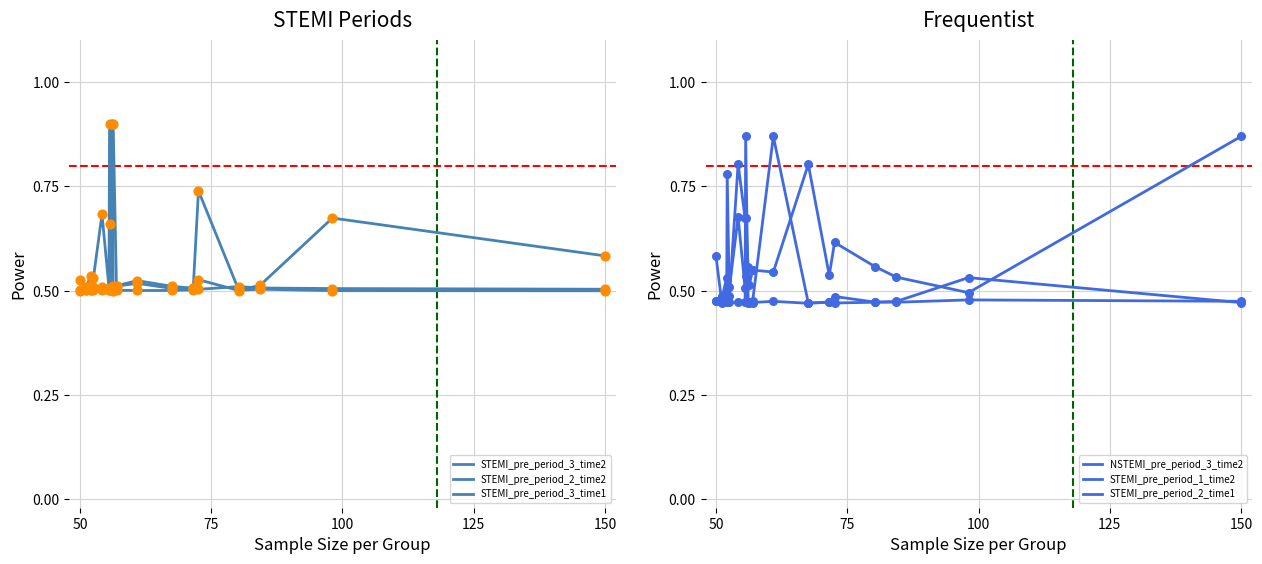

Which series has the largest total across all categories?

NSTEMI_pre_period_3_time2